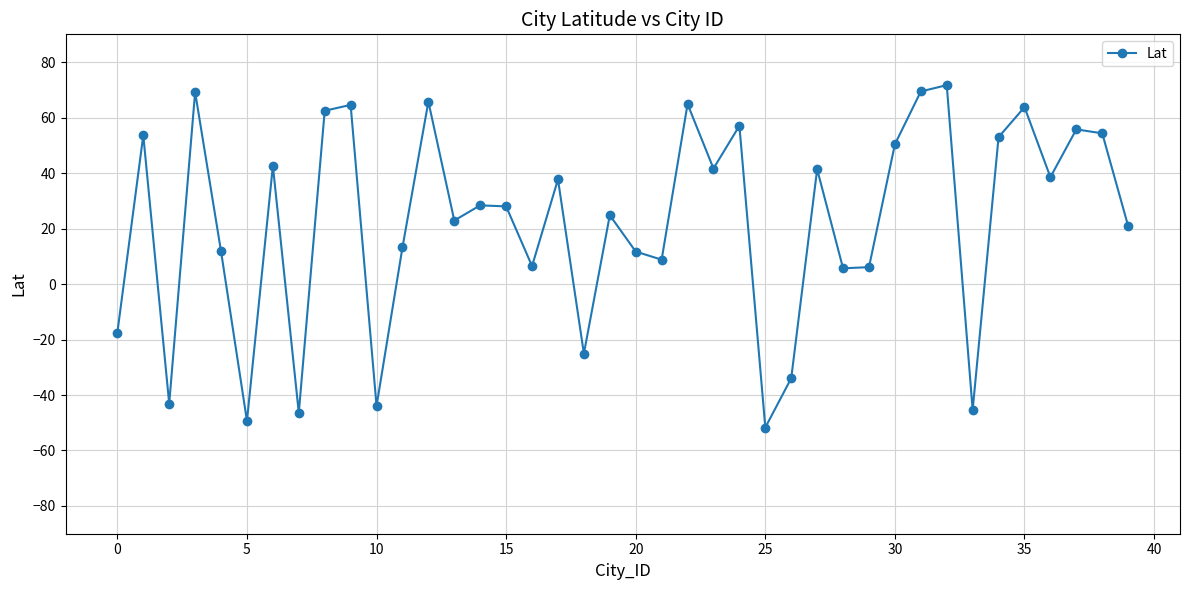

What is the value of the 20th point from the left?

24.8